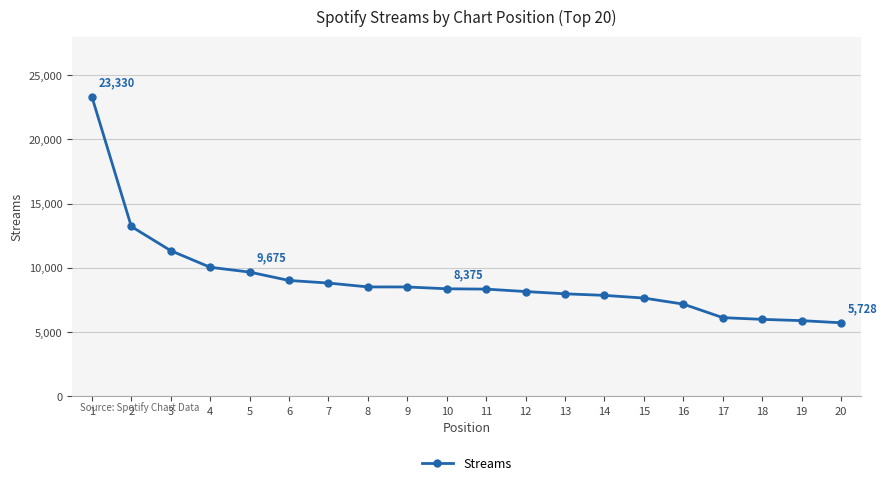

The chart shows a value of 5996 at 18. True or false?

True